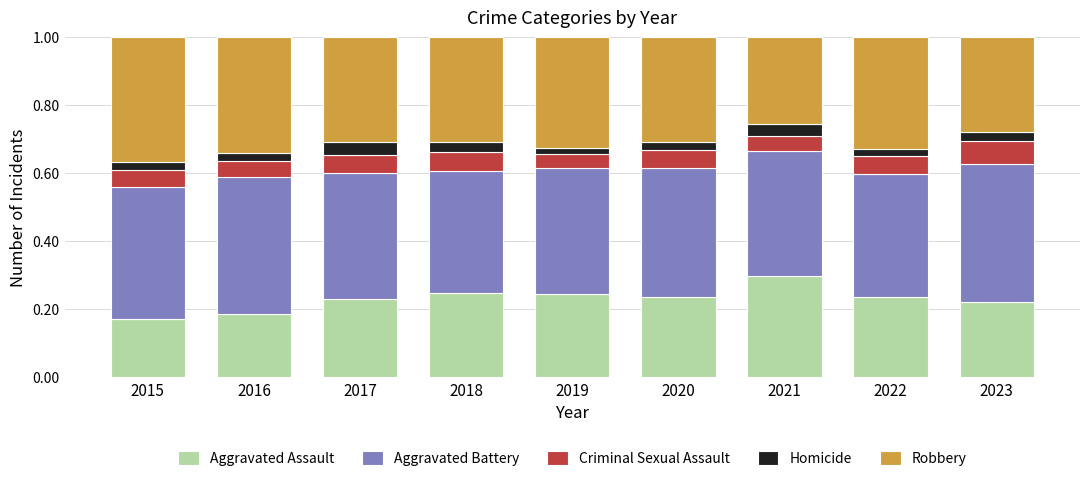

What are all the series names shown in the legend?

Aggravated Assault, Aggravated Battery, Criminal Sexual Assault, Homicide, Robbery